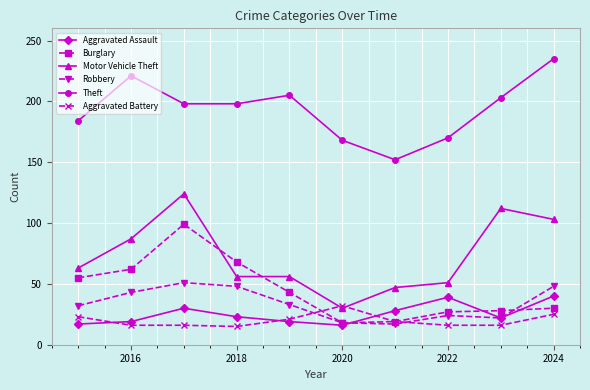

In Robbery, how many points are higher than both neighbors (excluding endpoints)?

2